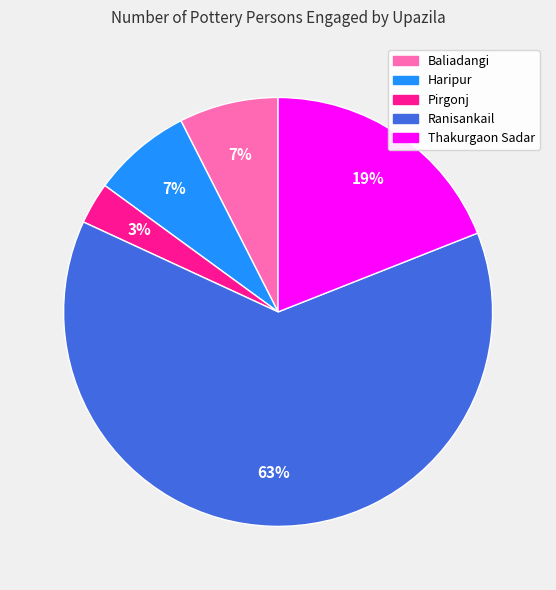

To the nearest percent, what is the average slice percentage?

20%